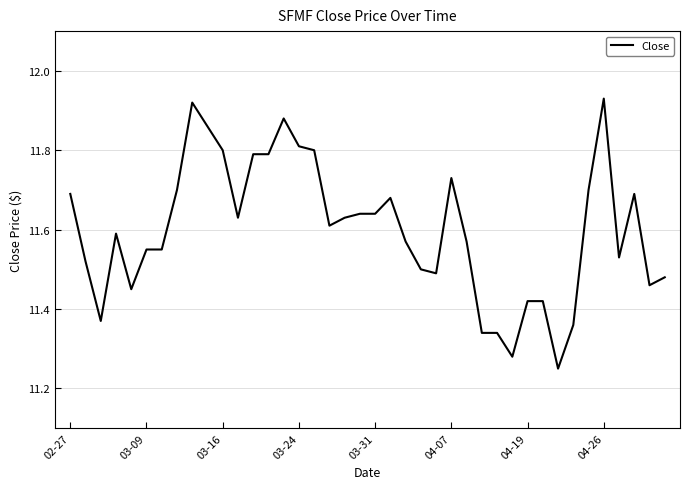

What is the difference between the maximum and minimum values?

0.7